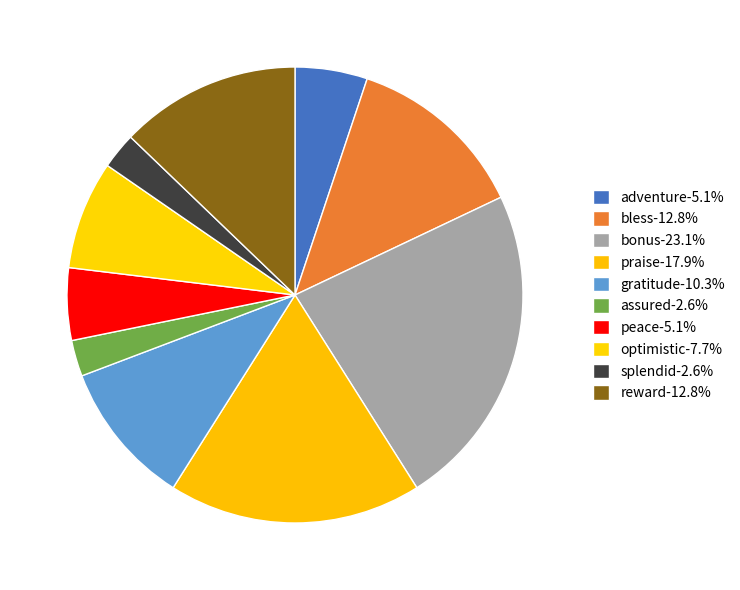

To the nearest percent, what percentage of the pie is praise?

18%